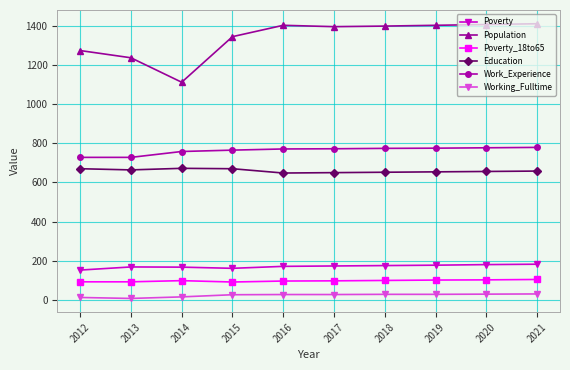

Which series has the largest total across all categories?

Population